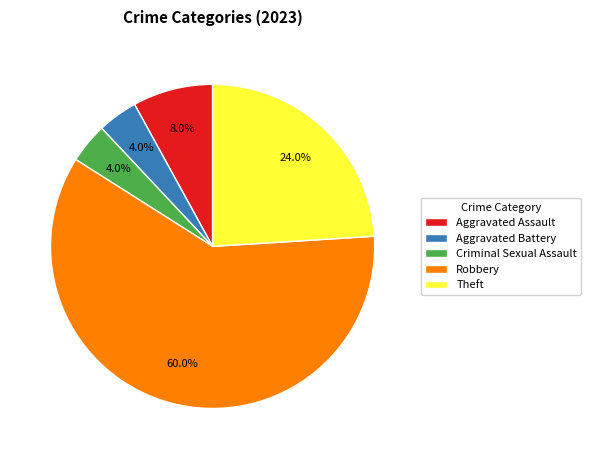

Is it true that Robbery is 60% of the pie?

True